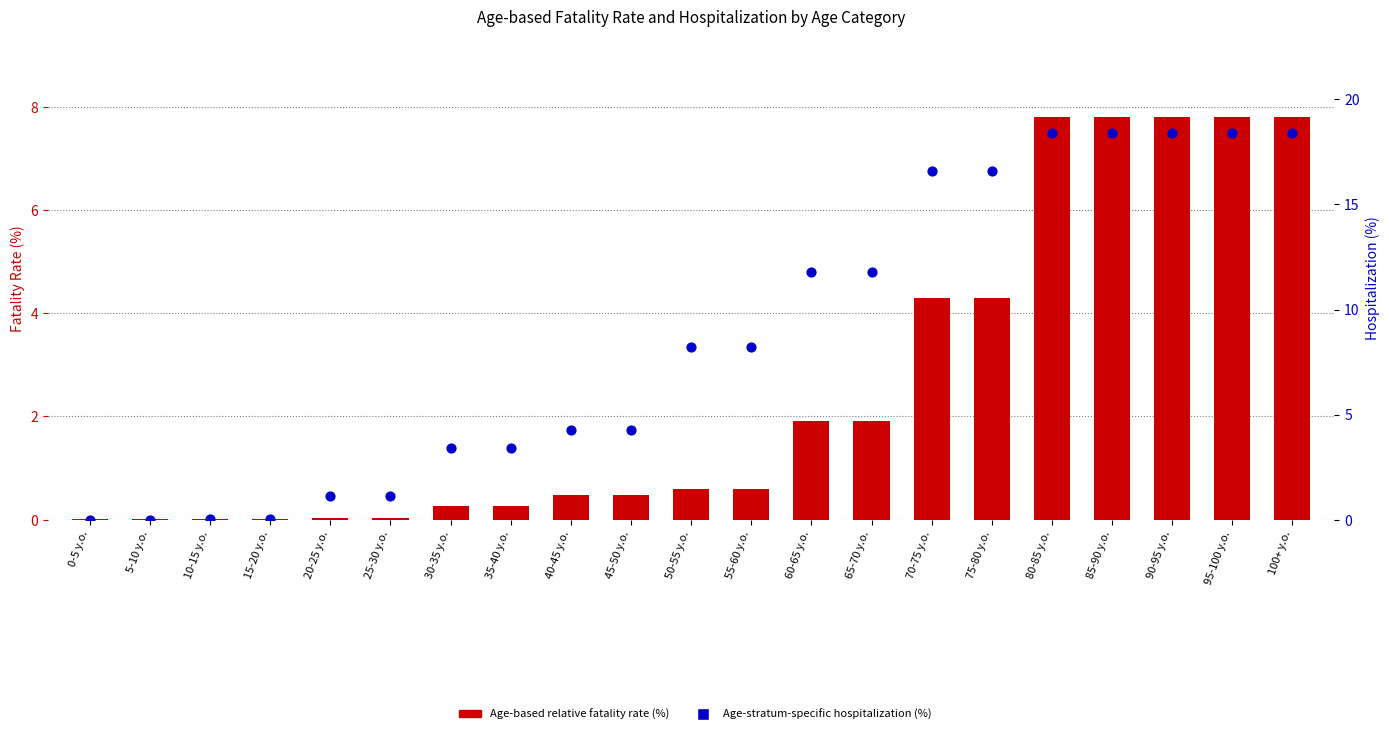

At which category is the sum across all series the highest?

80-85 y.o.